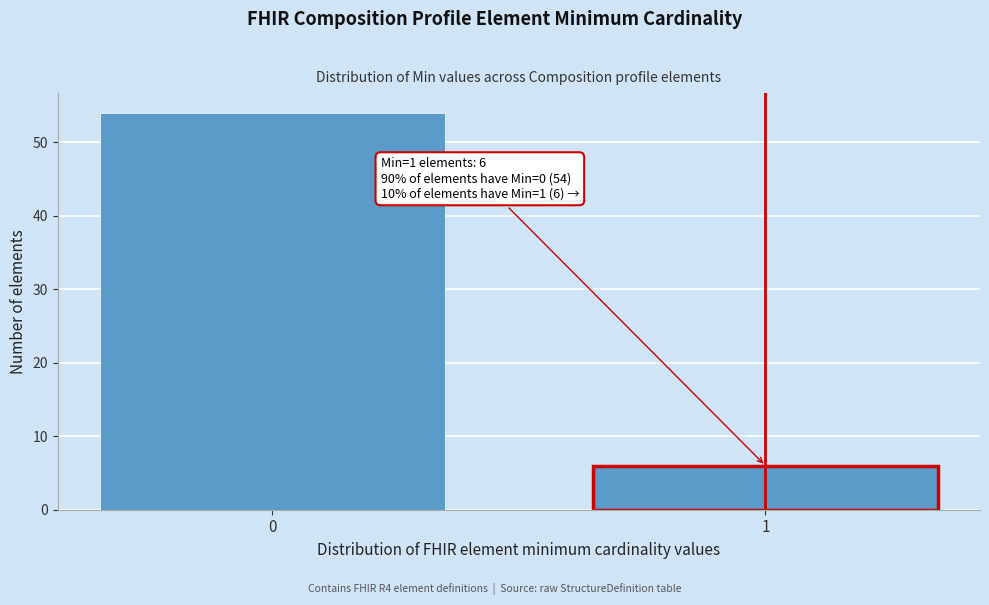

Reading right to left, what are all the values shown in this chart?

6	54